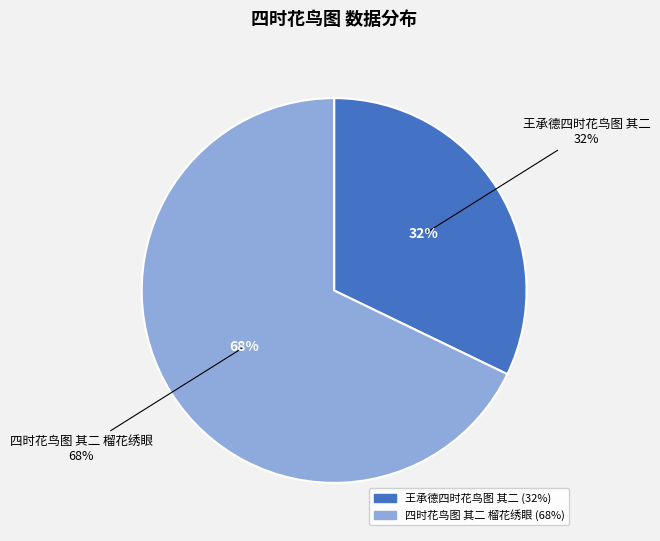

To the nearest percent, what percentage of the pie is 王承德四时花鸟图 其二?

32%